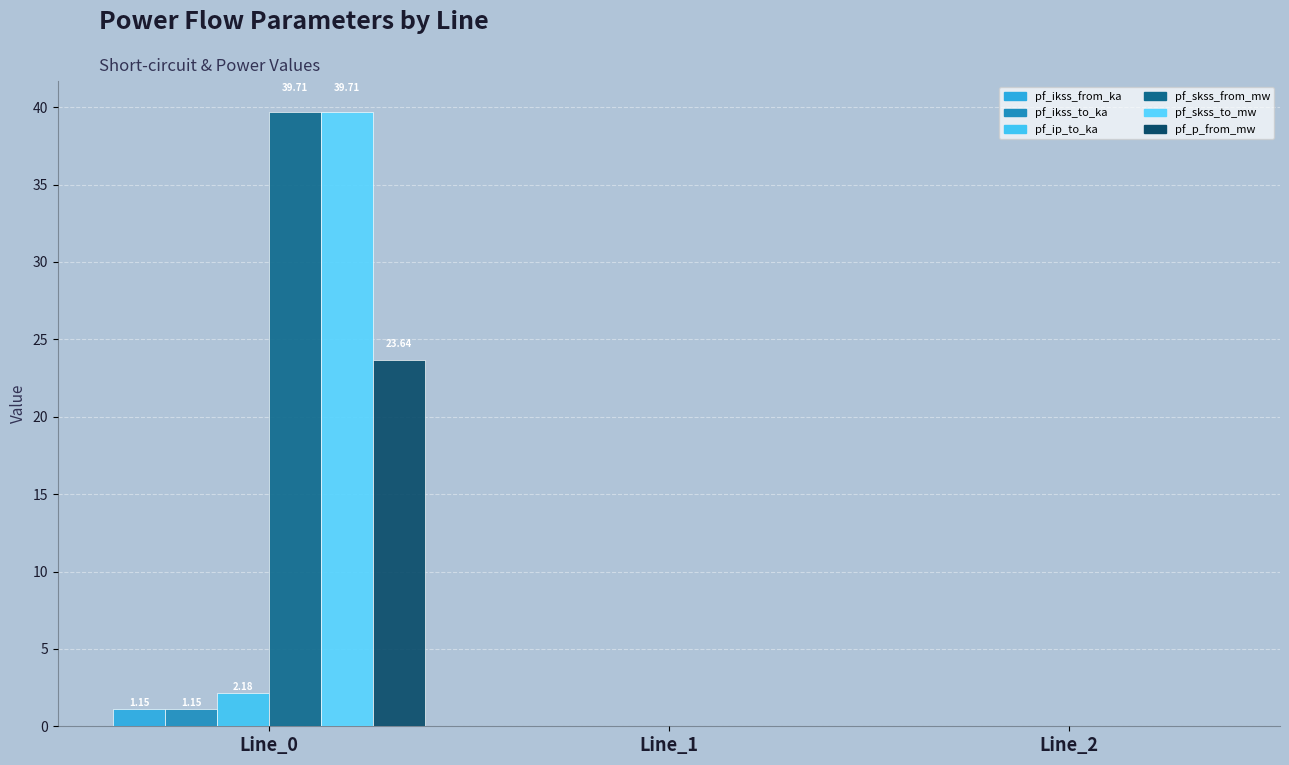

True or false: pf_ikss_to_ka has a value of 0.0 at Line_1.

True